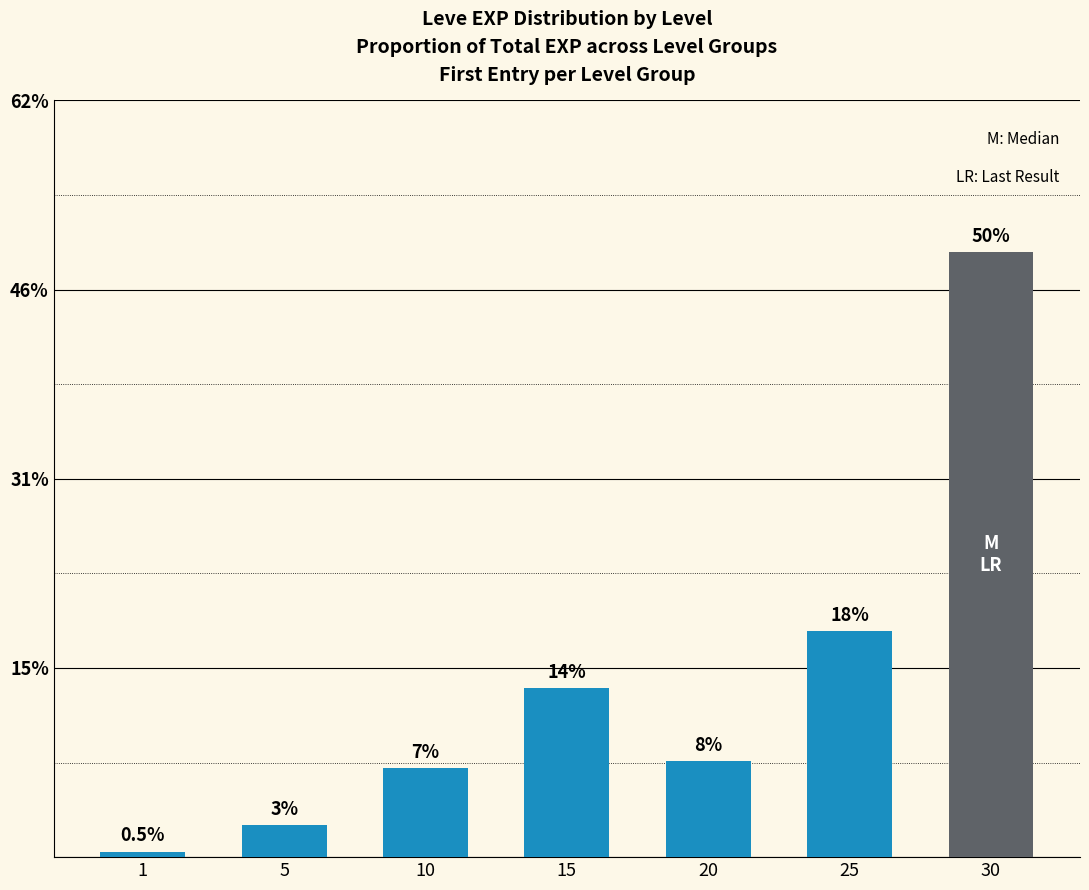

The value at 1 is 0.5. True or false?

True